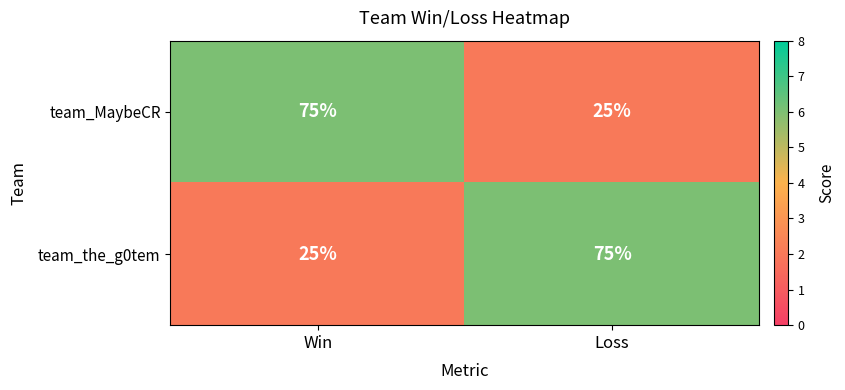

What is the total value across all series at Loss?

100